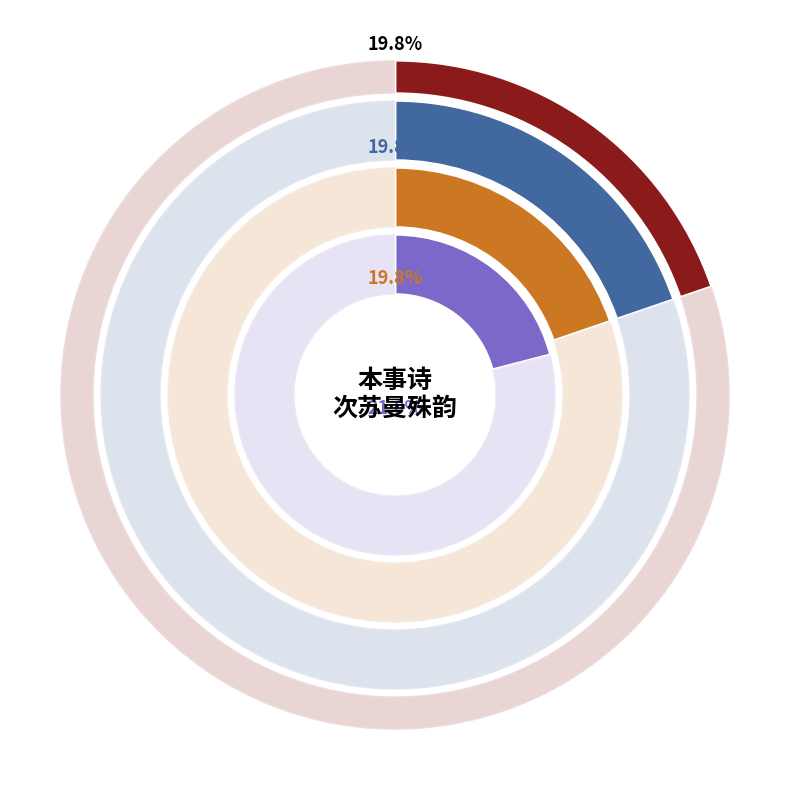

The 本事诗次苏曼殊韵 其三 slice represents 20% of the pie. True or false?

True